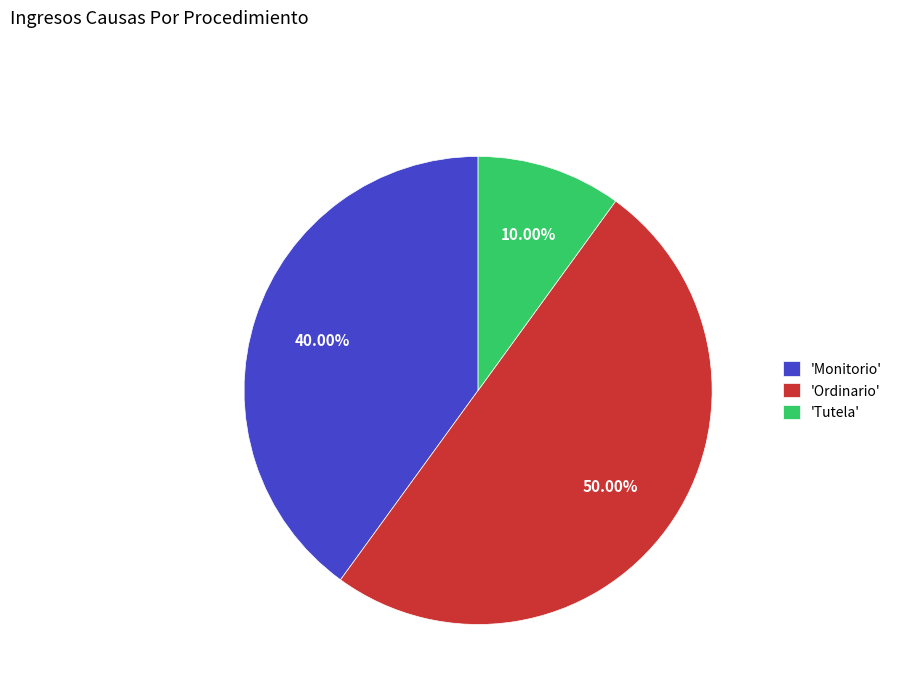

Which has a higher value, 'Tutela' or 'Ordinario'?

'Ordinario'